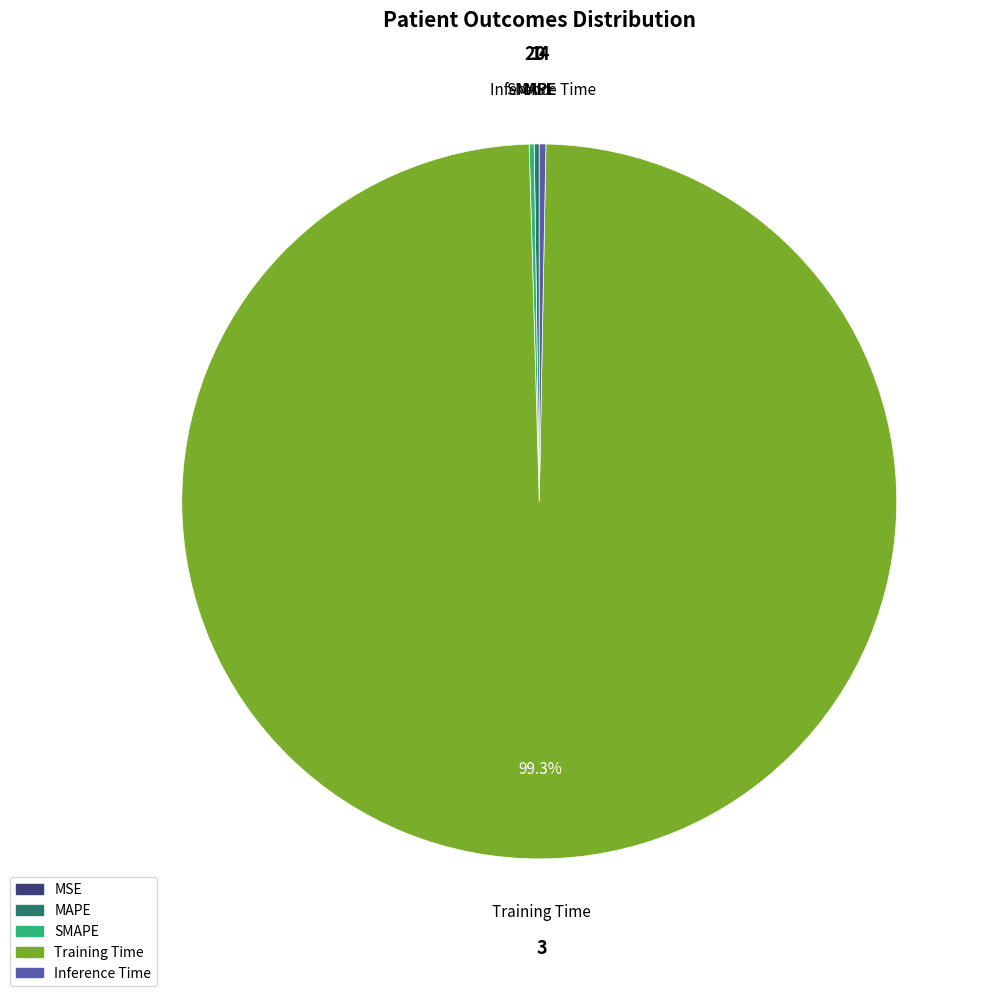

What portion of the pie excludes Training Time?

0.7%